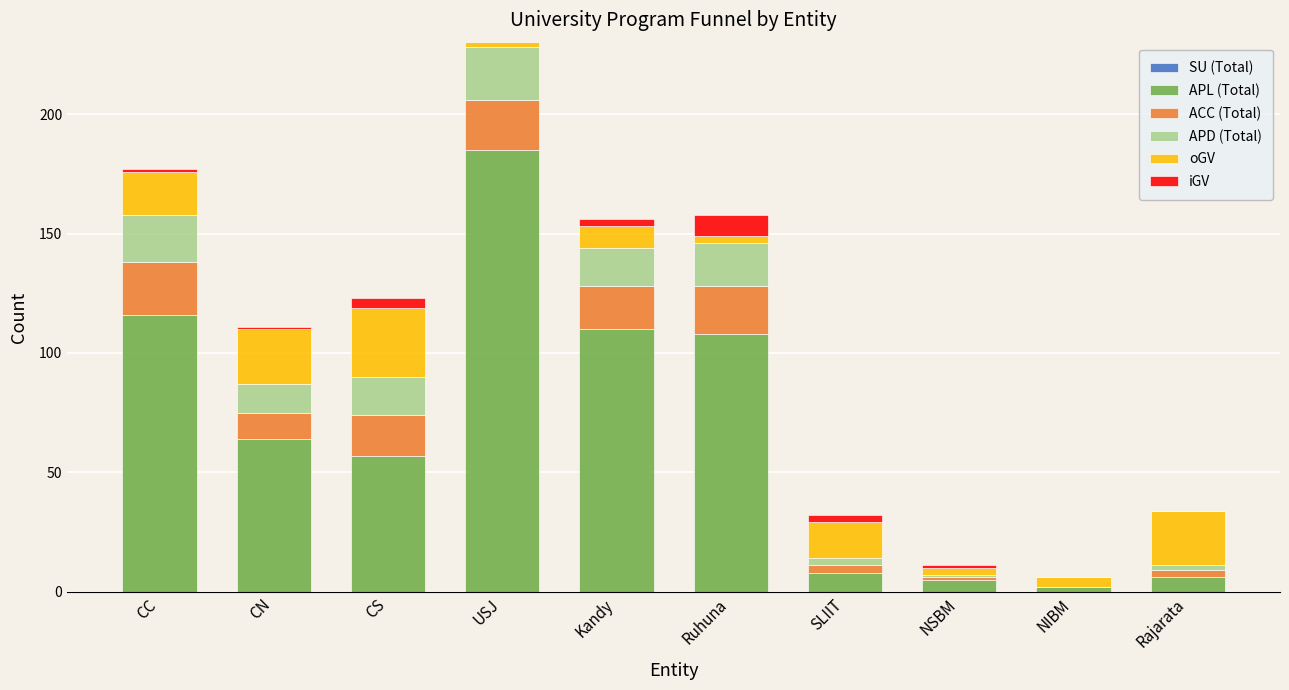

Count the number of categories in the chart.

10